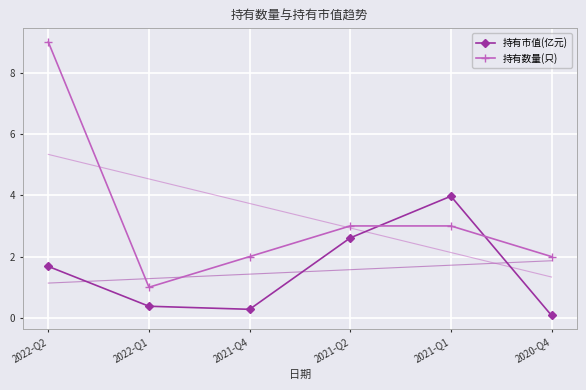

Does the chart have visible grid lines?

Yes